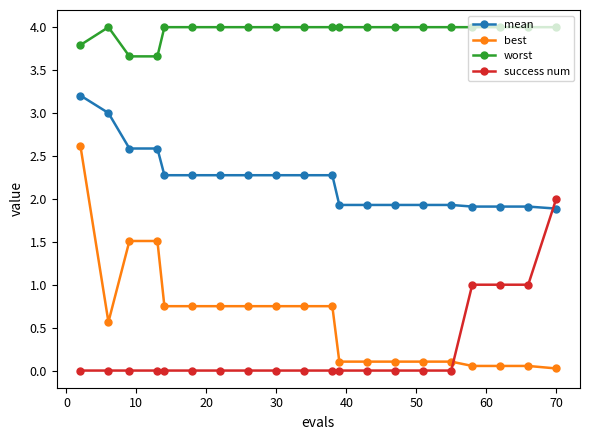

What is the difference between the maximum and minimum values in the worst series?

0.3